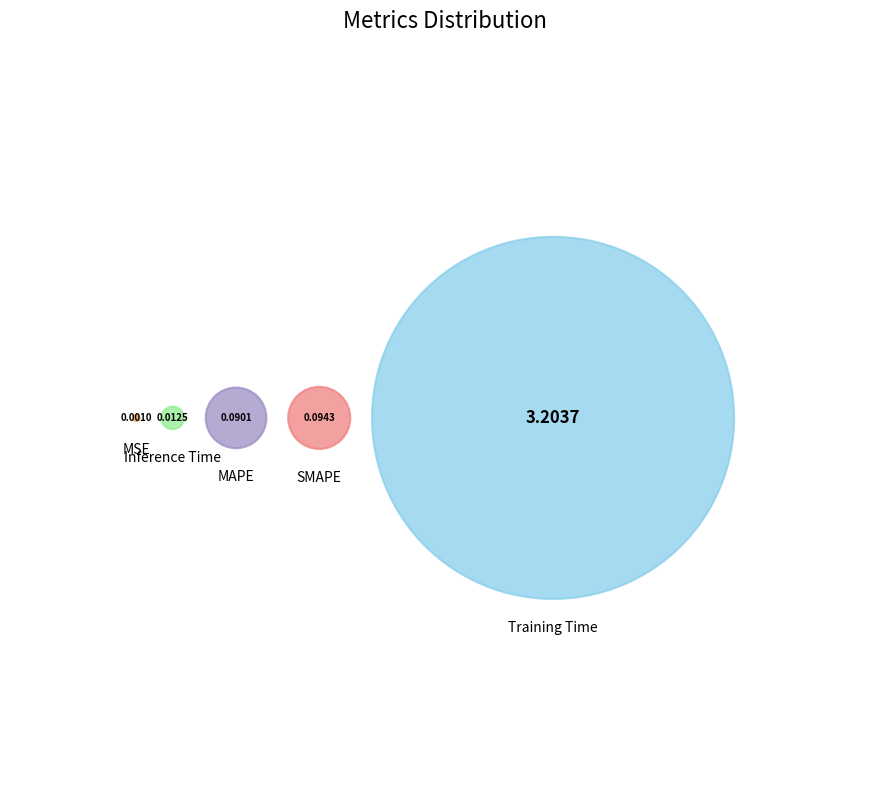

To the nearest percent, what is the average slice percentage?

20%